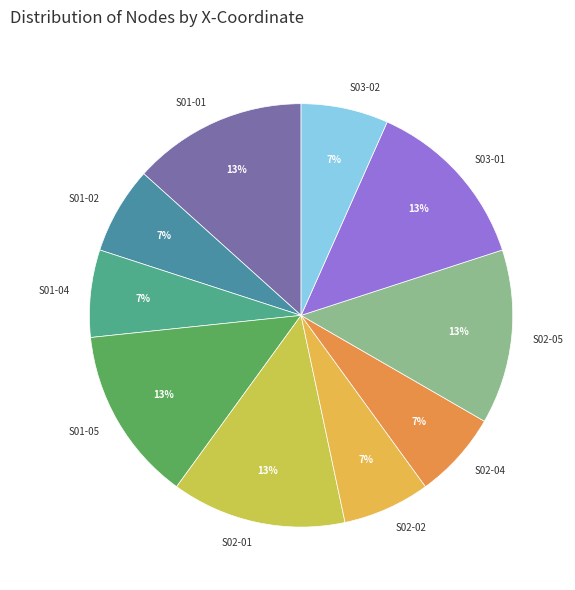

Is it true that S02-05 is 13% of the pie?

True